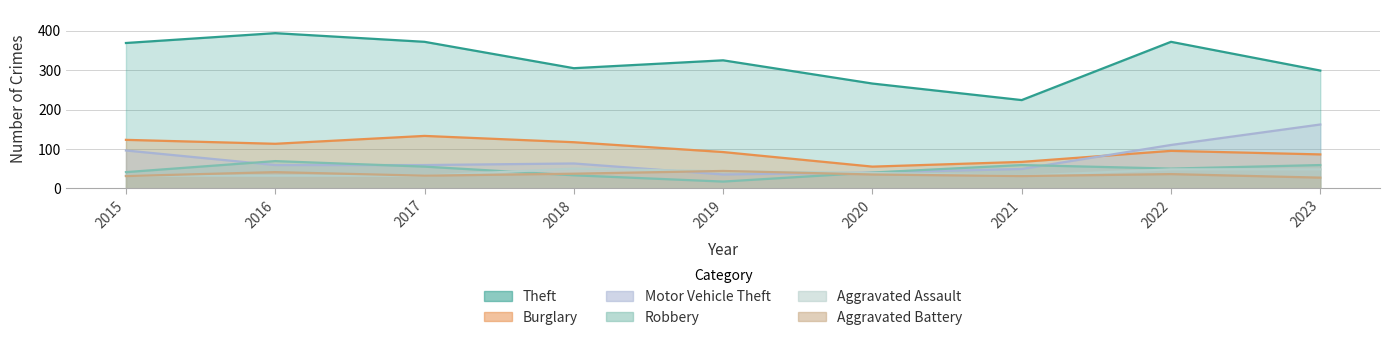

Between 2015 and 2019, which is larger?

2015